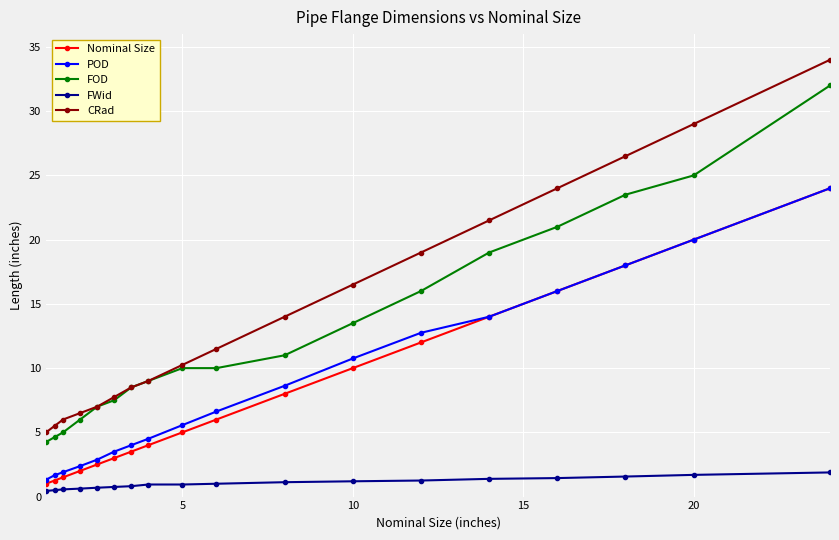

True or false: FWid and POD intersect in this chart.

False